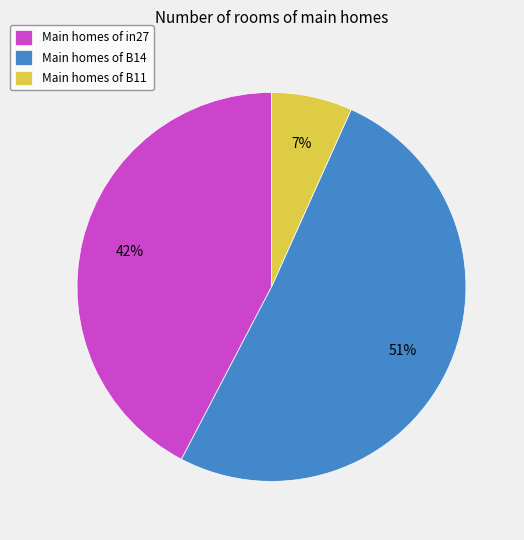

Which category has the smallest portion of the pie?

Main homes of B11